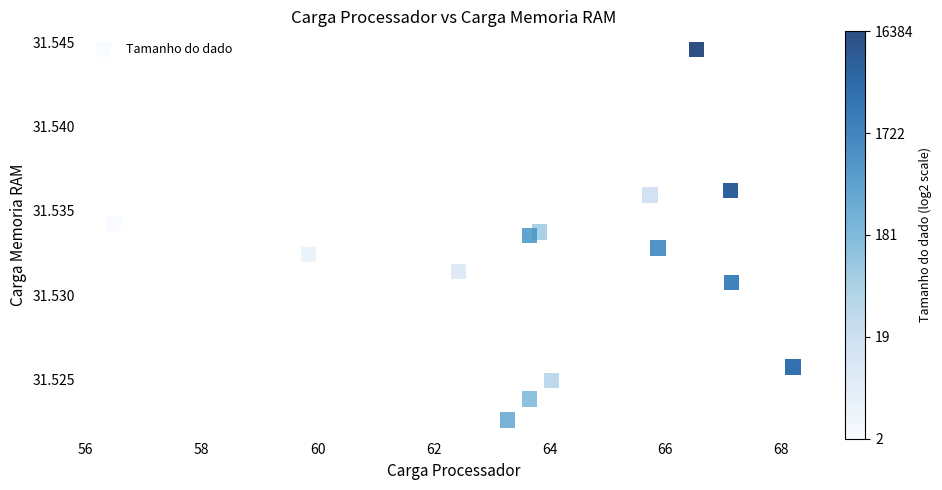

What is the range of X values (max minus min)?

11.7